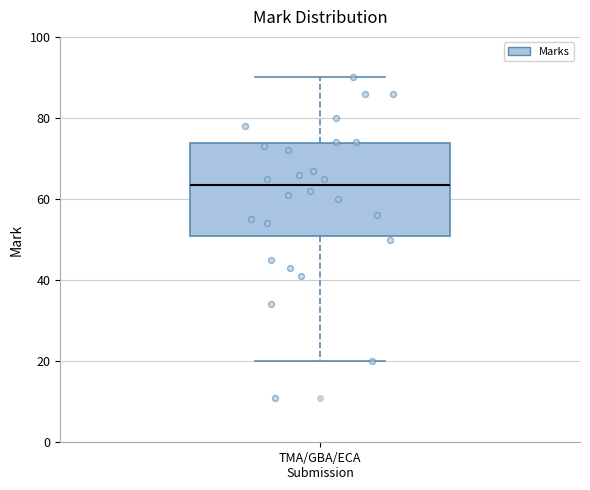

Transcribe this box plot: give where the median line is, the range the box spans, and where the two whiskers end, as read against the y-axis. The values are not printed on the chart, so give them approximately, as read against the axis.

median 64, box 52 to 74, whiskers 20 to 90